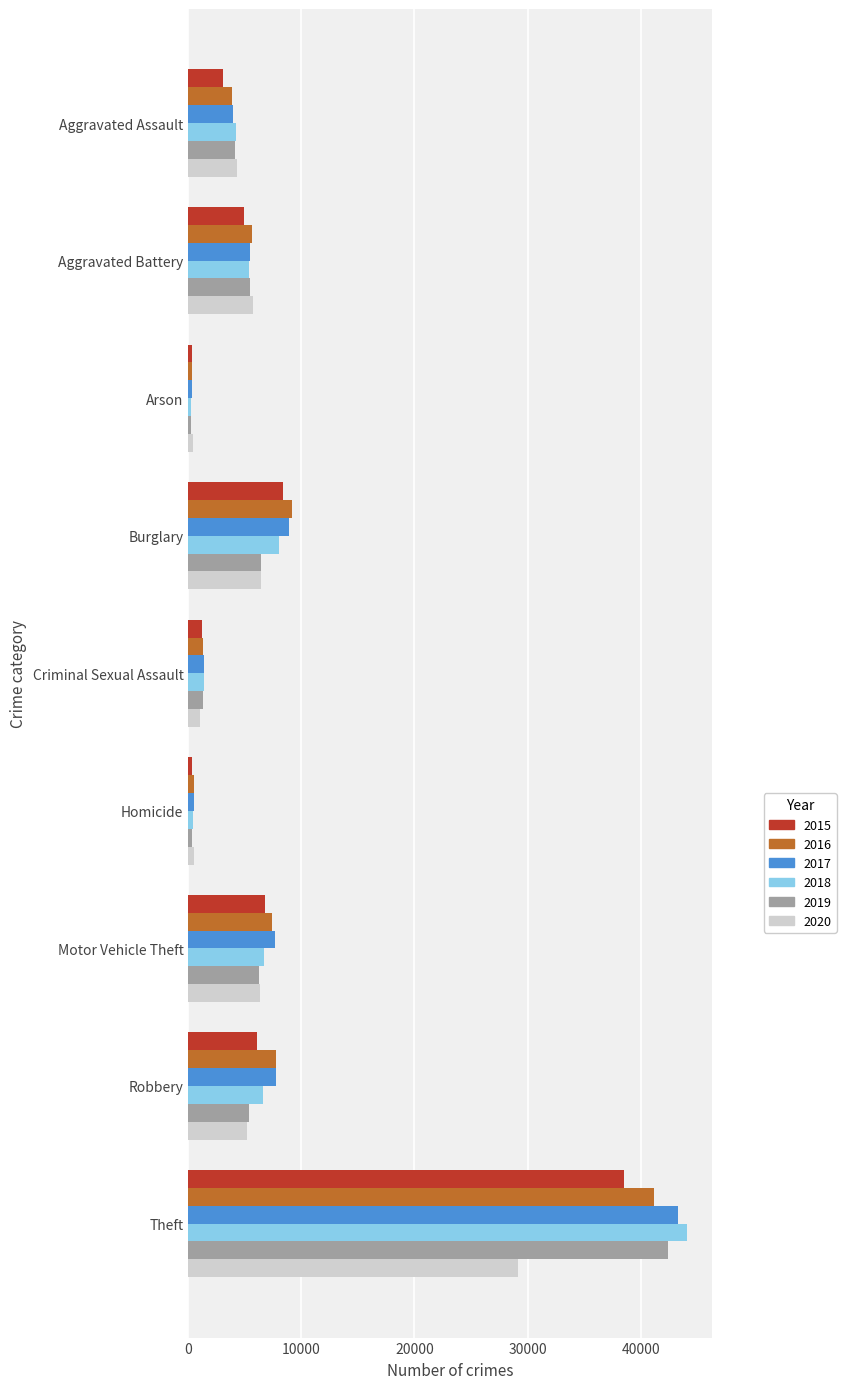

What is the difference between the highest and lowest values at Robbery?

2606